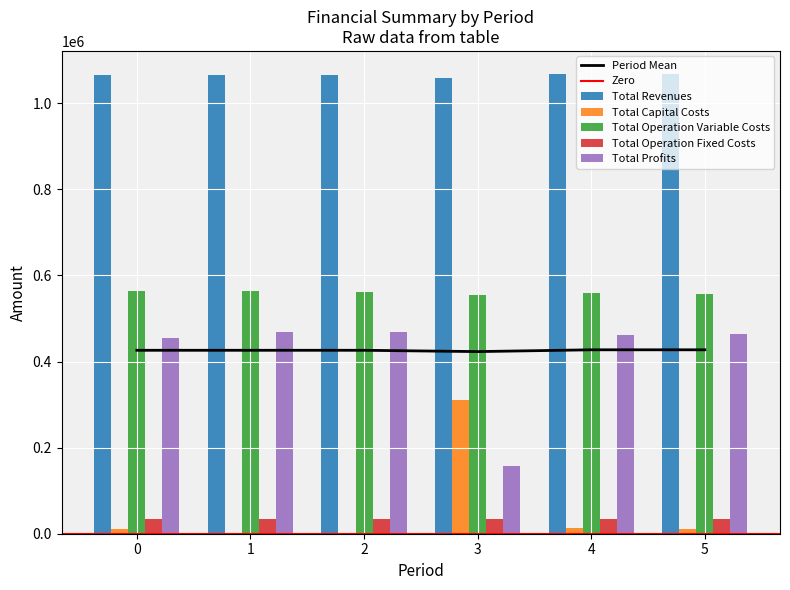

The value of Total Operation Variable Costs at 4 is 559029.9. True or false?

True